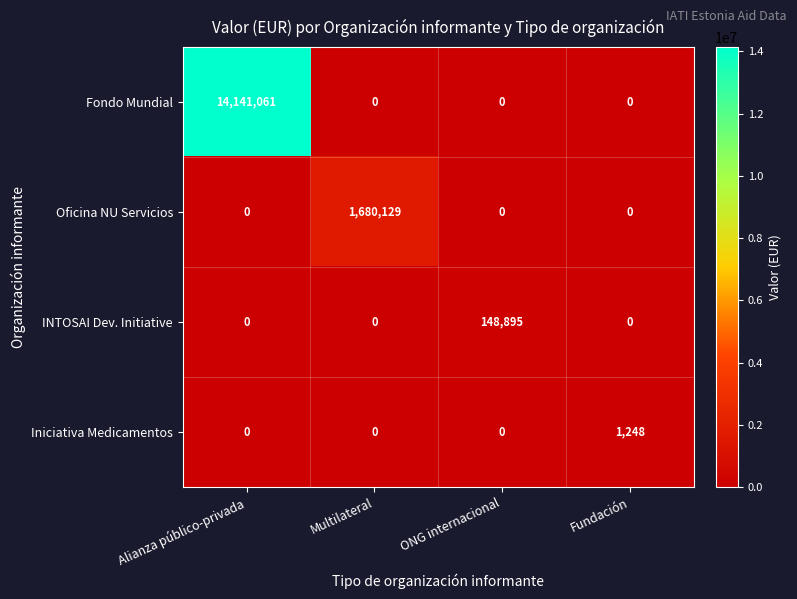

What is the sum of all Fondo Mundial values?

14141061